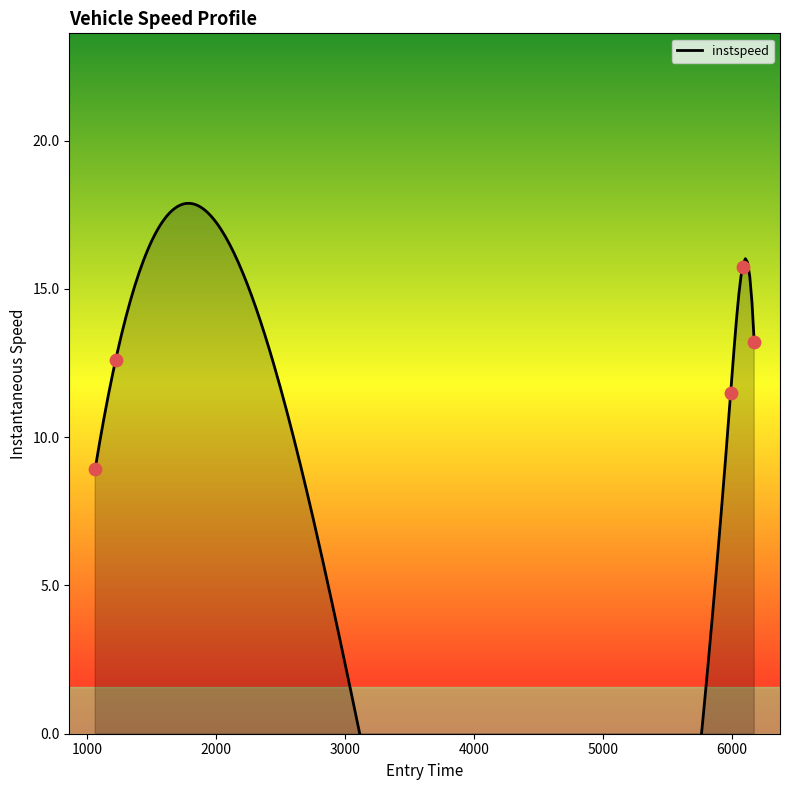

What is the ratio of the value at 5989.325254453893 to the value at 6080.991735730225?

0.7